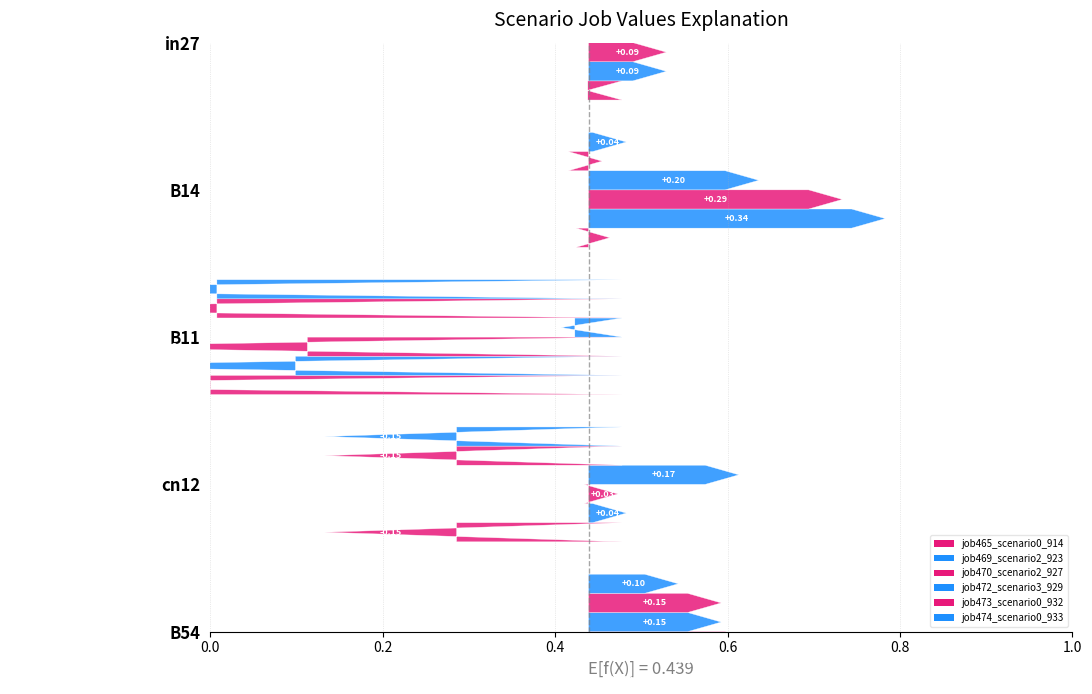

What is the approximate value of job472_scenario3_929 at B11?

0.4